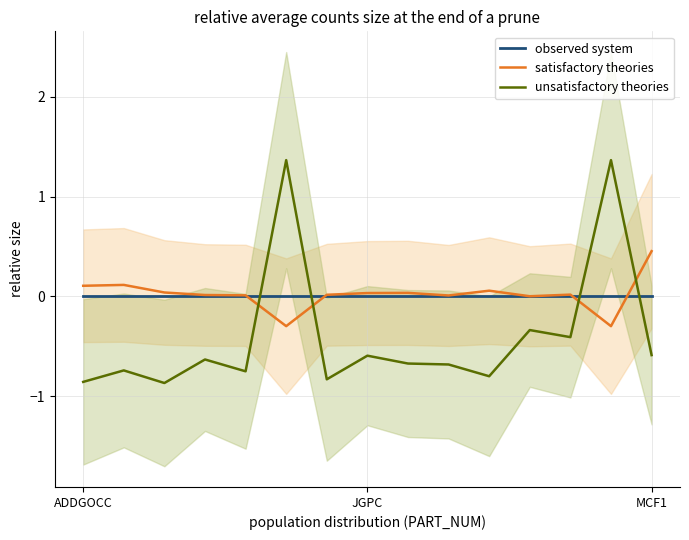

What is the difference between the satisfactory theories values at 5 and 8?

0.3